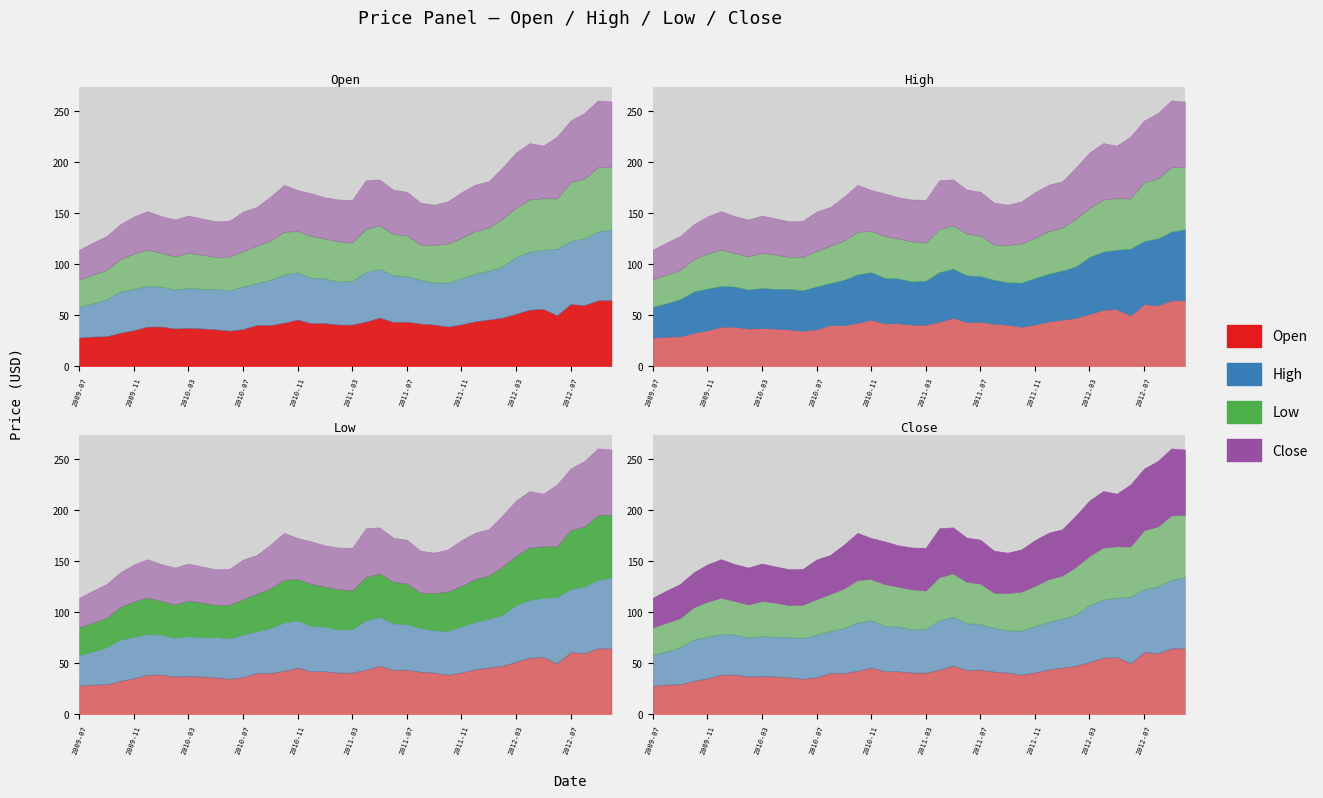

At which category is the sum across all series the highest?

2012-09